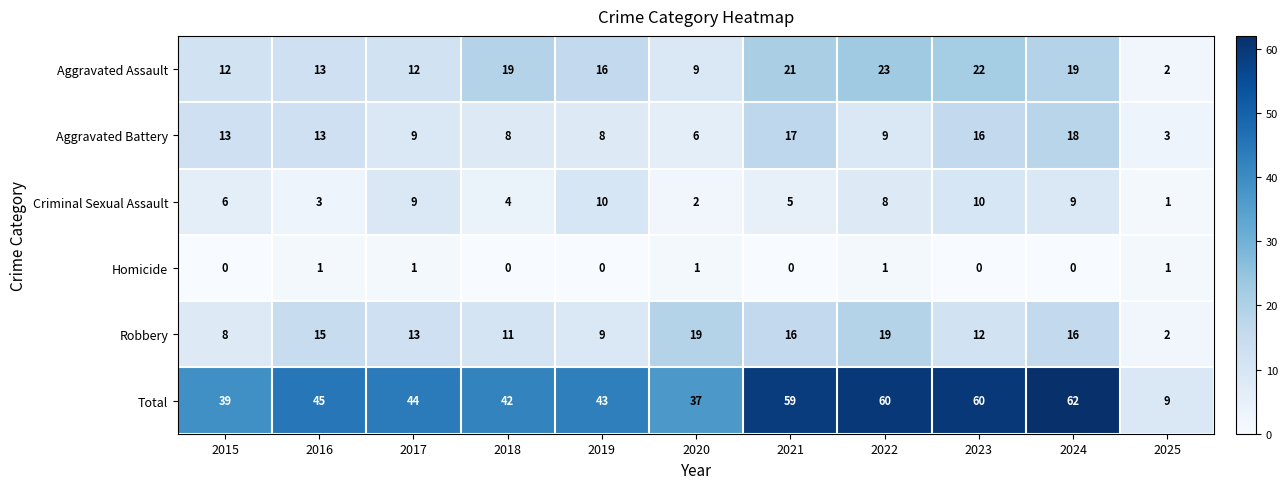

What is the average value of the Aggravated Battery series?

11